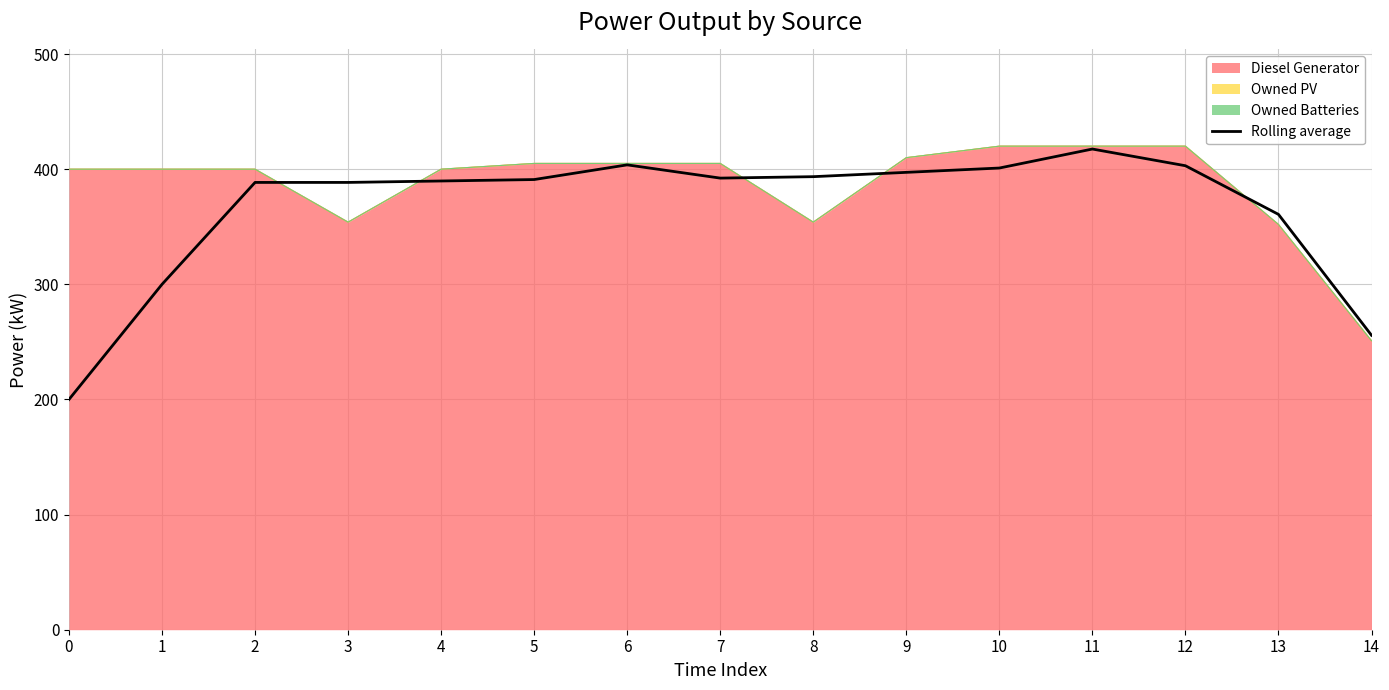

How many data points does each series have?

15